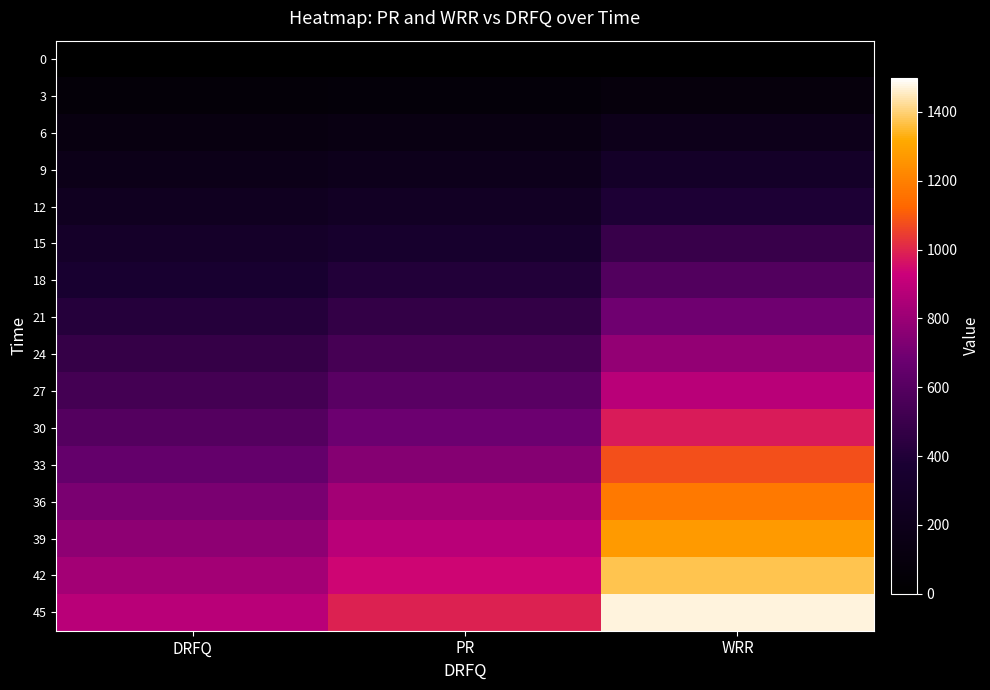

Which series changed the most between DRFQ and WRR?

45